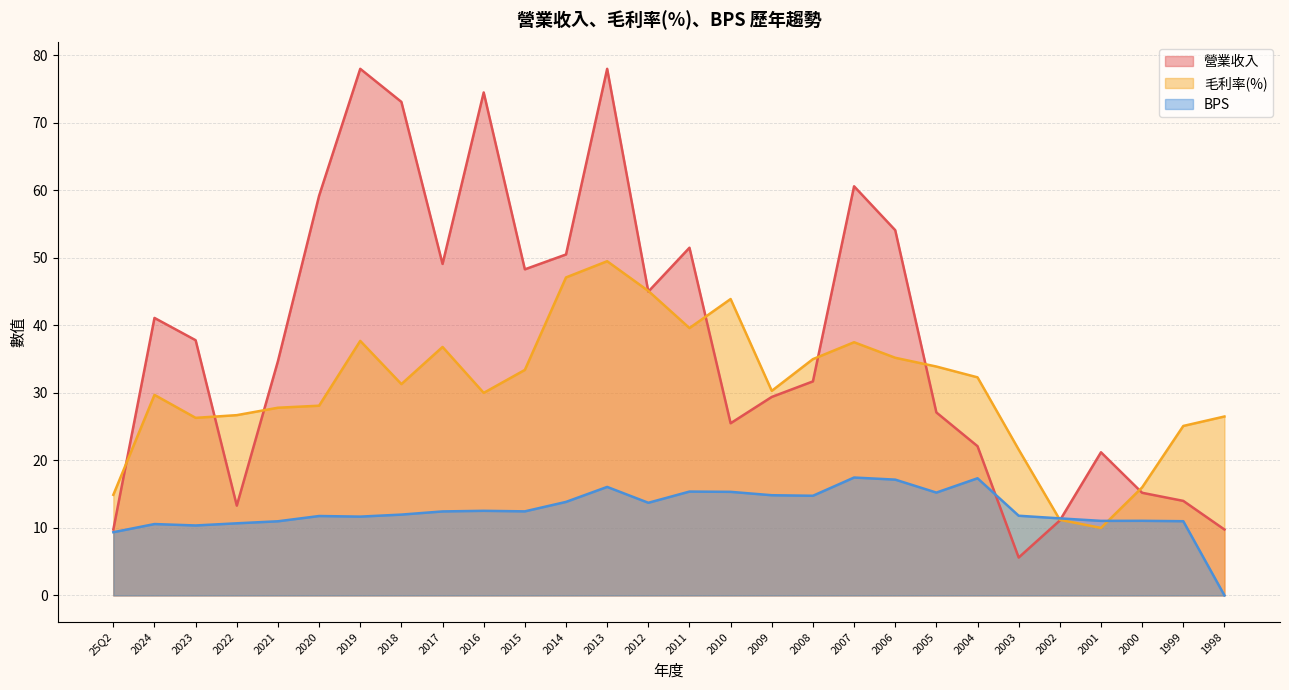

Which label corresponds to the smallest value in the chart?

1998